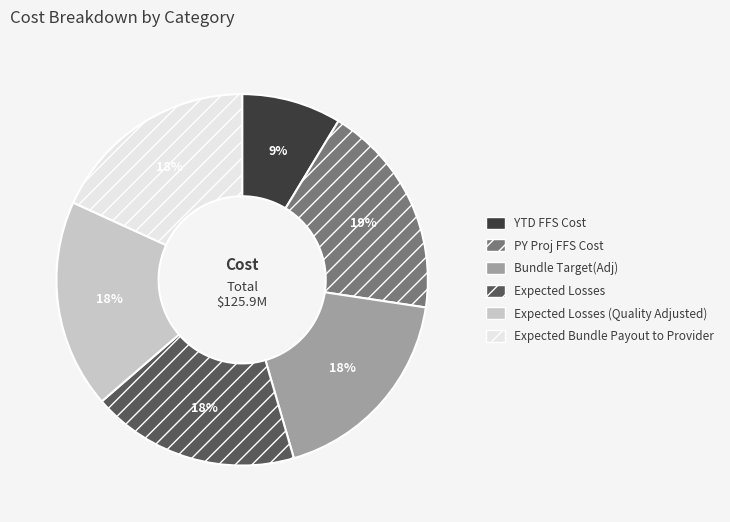

Is the sum of PY Proj FFS Cost and Expected Bundle Payout to Provider greater than half?

No